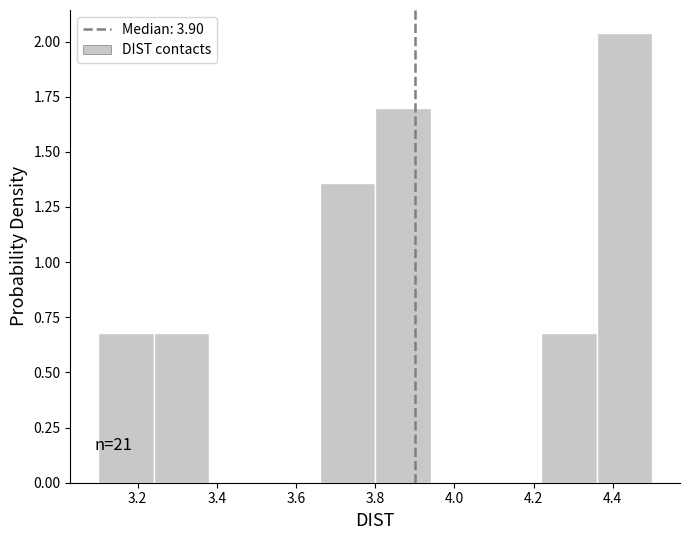

Which range on the x-axis has the tallest bar?

4.36 to 4.50